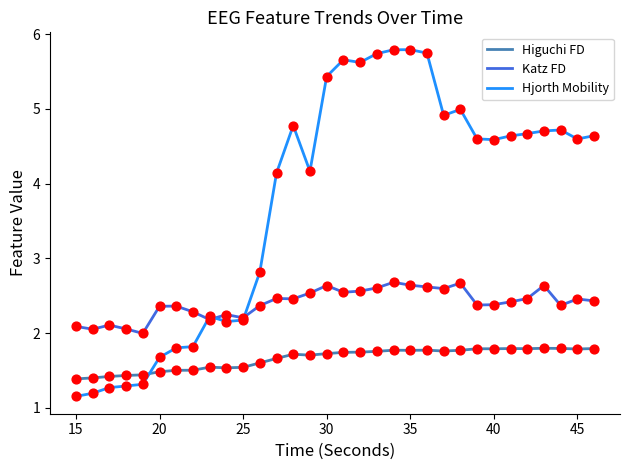

Which series has the largest total across all categories?

Hjorth Mobility